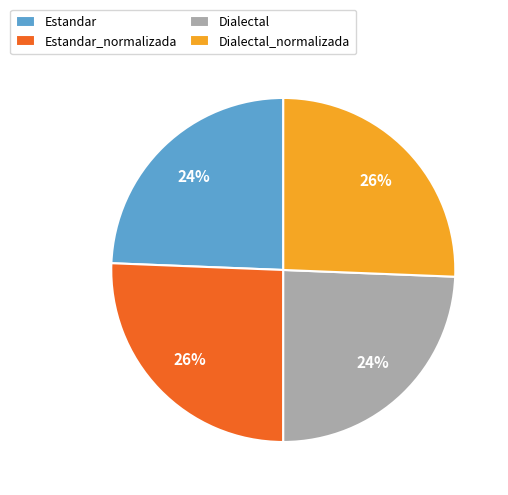

Is it true that Estandar is 17% of the pie?

False